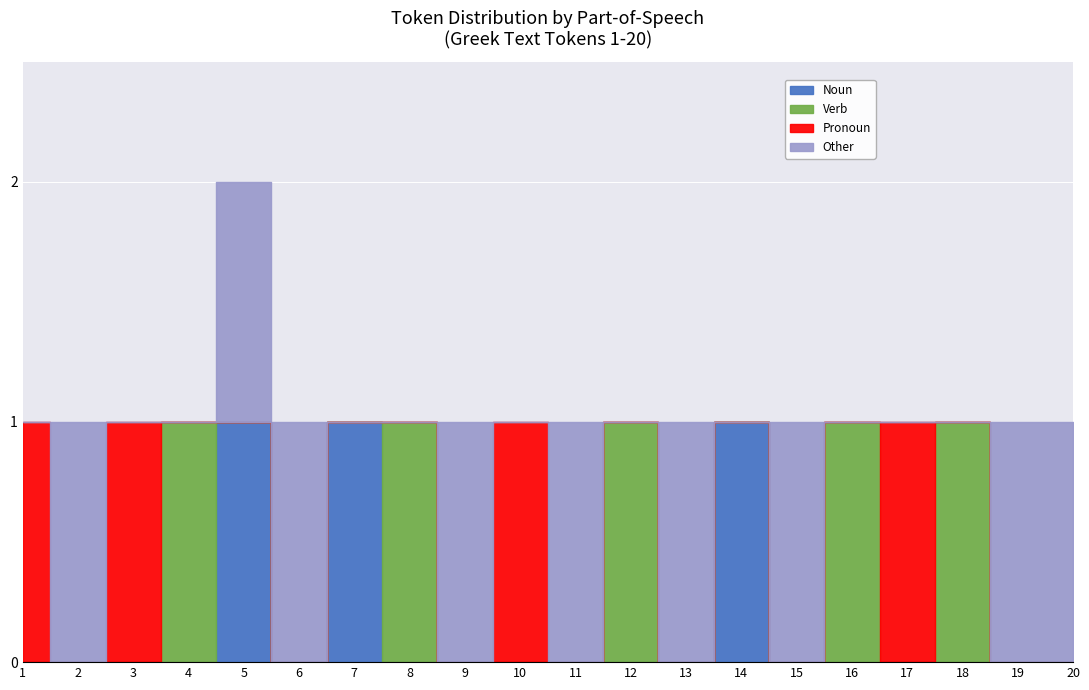

Rank the series at 18 from highest to lowest value.

Verb, Noun, Pronoun, Other